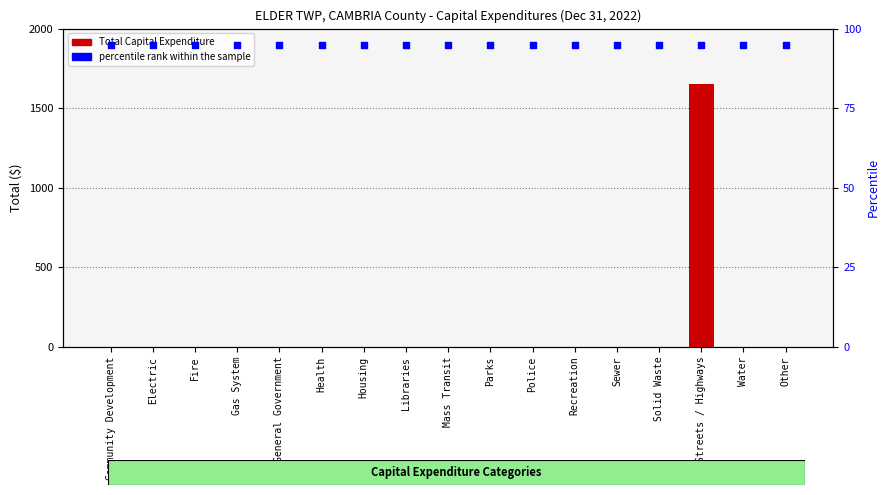

At how many categories does at least one series exceed 583?

1